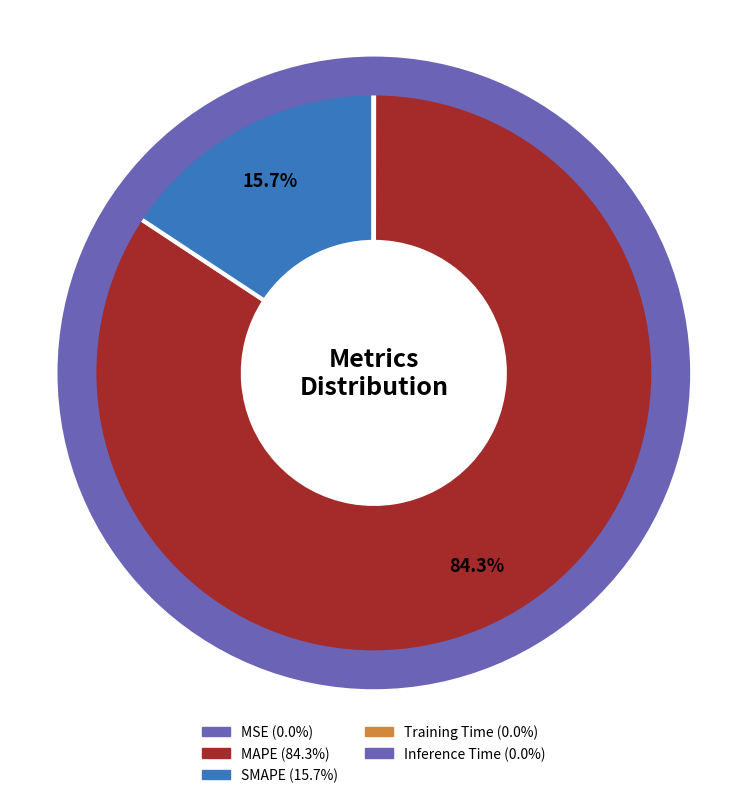

Do SMAPE and Training Time together represent more than half of the pie?

No